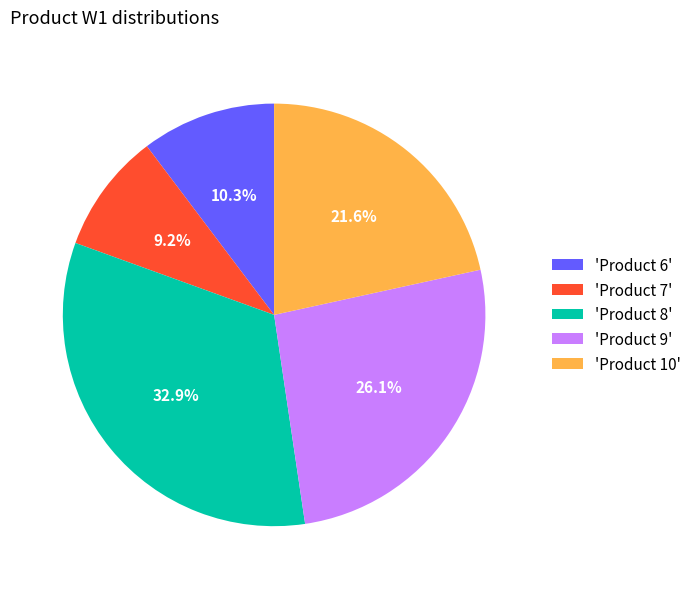

Count the number of slices in the pie.

5